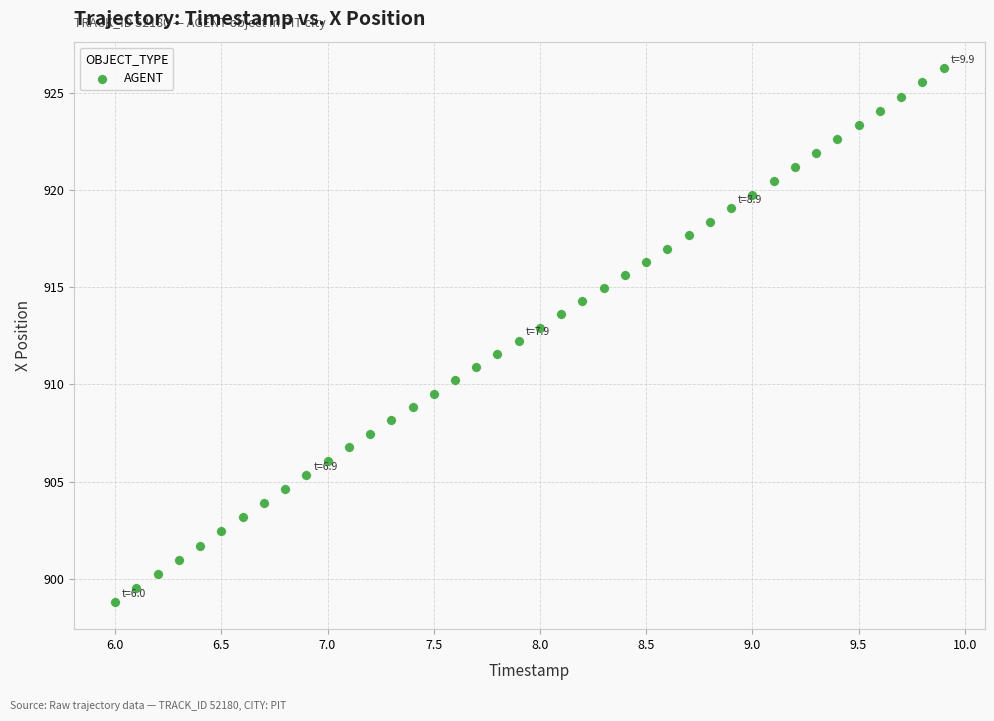

What is the range of X values (max minus min)?

3.9